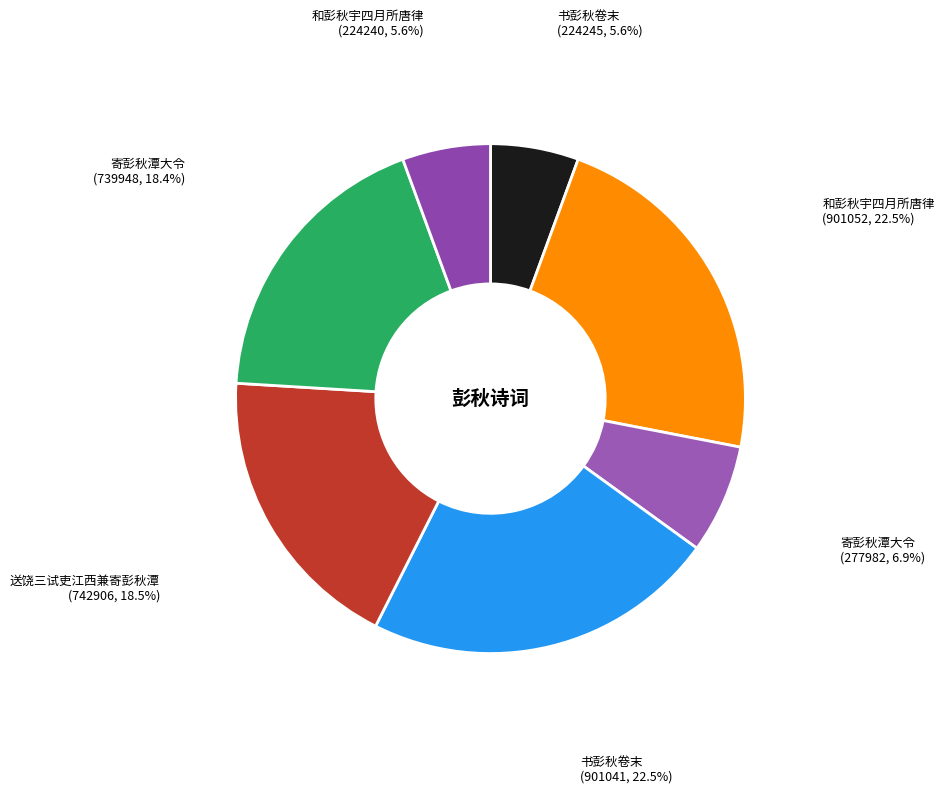

To the nearest percent, what is the difference between the largest and smallest slice percentages?

17%